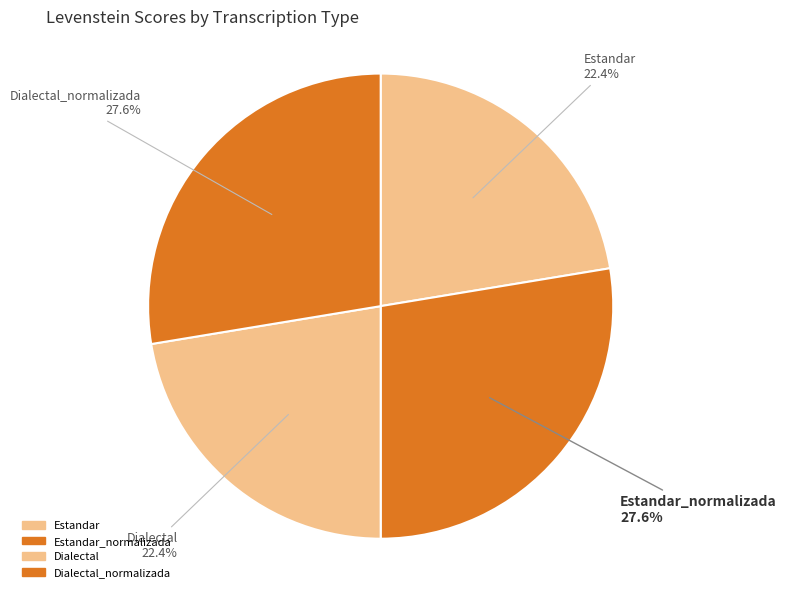

Count the number of slices in the pie.

4